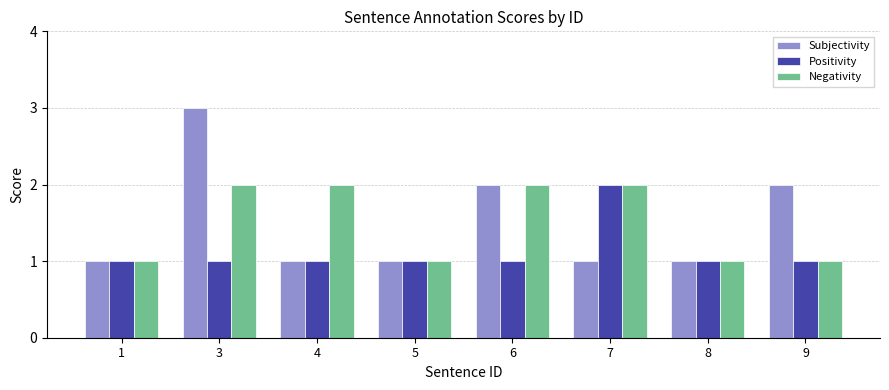

The value of Subjectivity at 7 is 1. True or false?

True